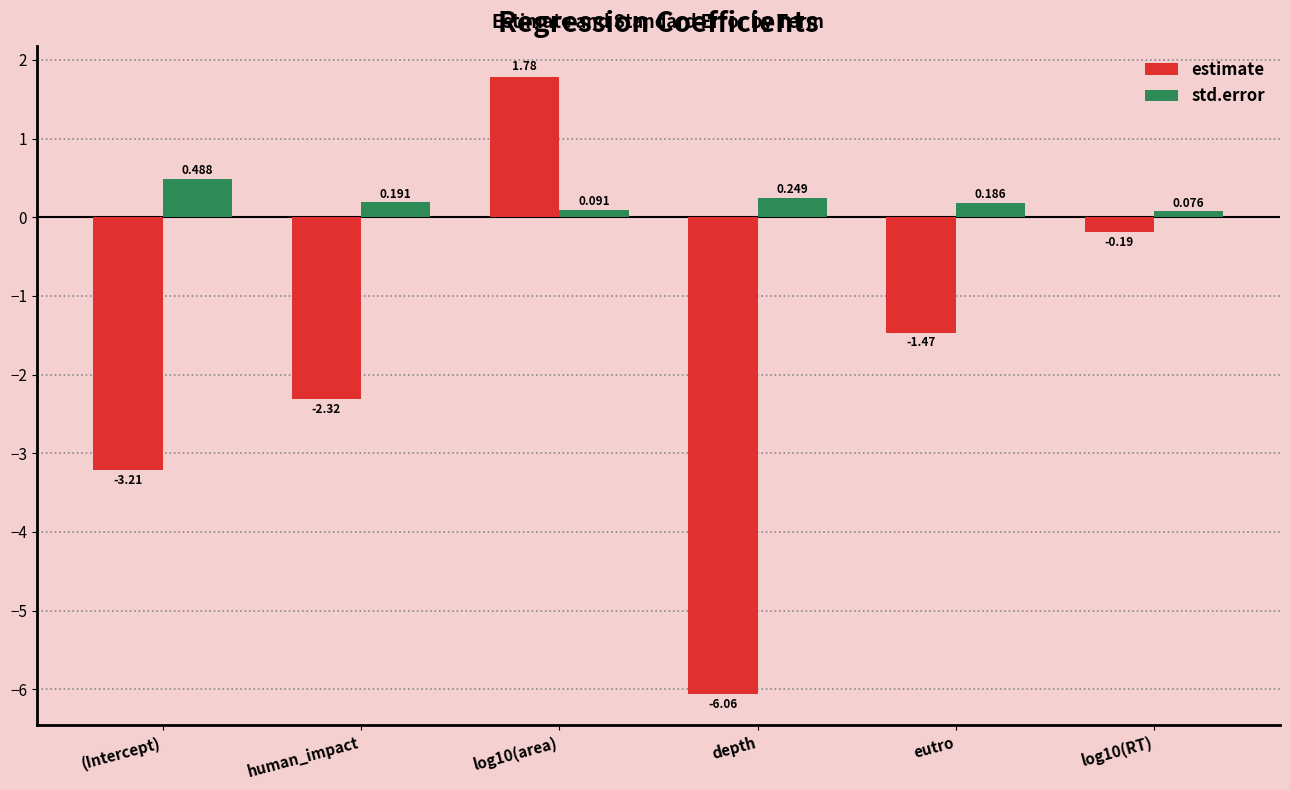

At log10(area), list the series in order from largest to smallest.

estimate, std.error